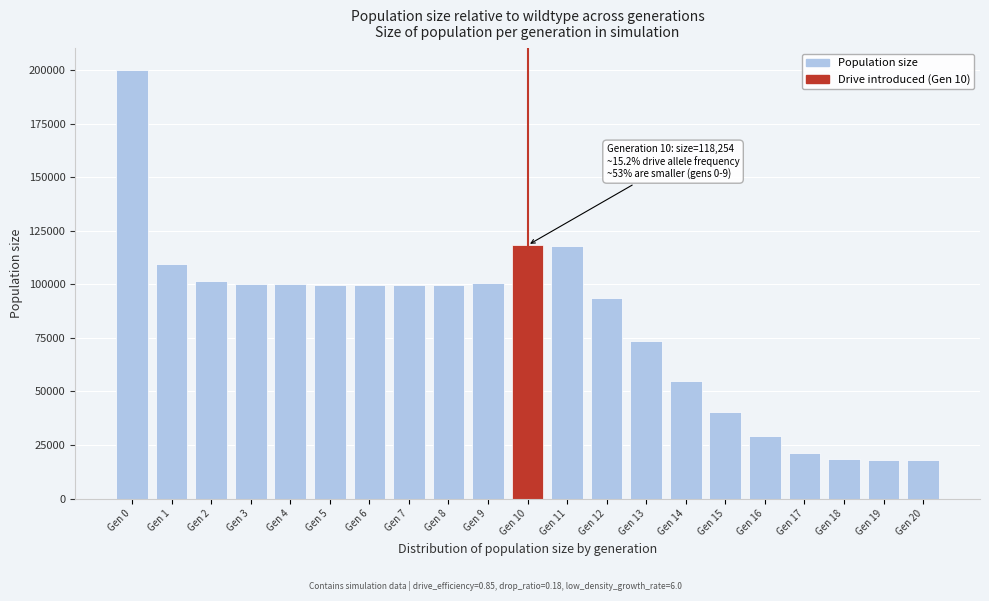

The value at Gen 4 is 99972. True or false?

True